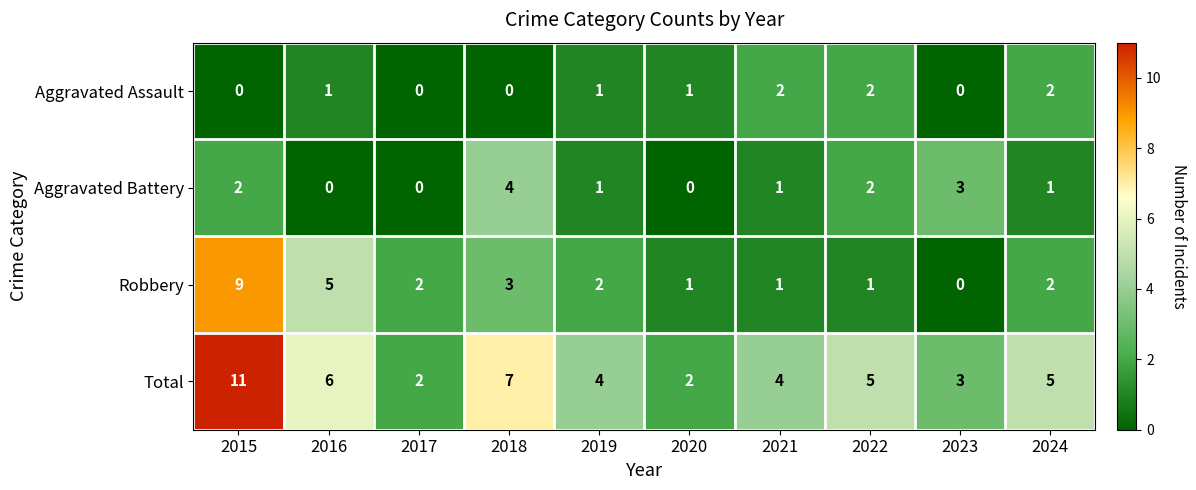

List the series in order of their peak value, lowest first.

Aggravated Assault, Aggravated Battery, Robbery, Total